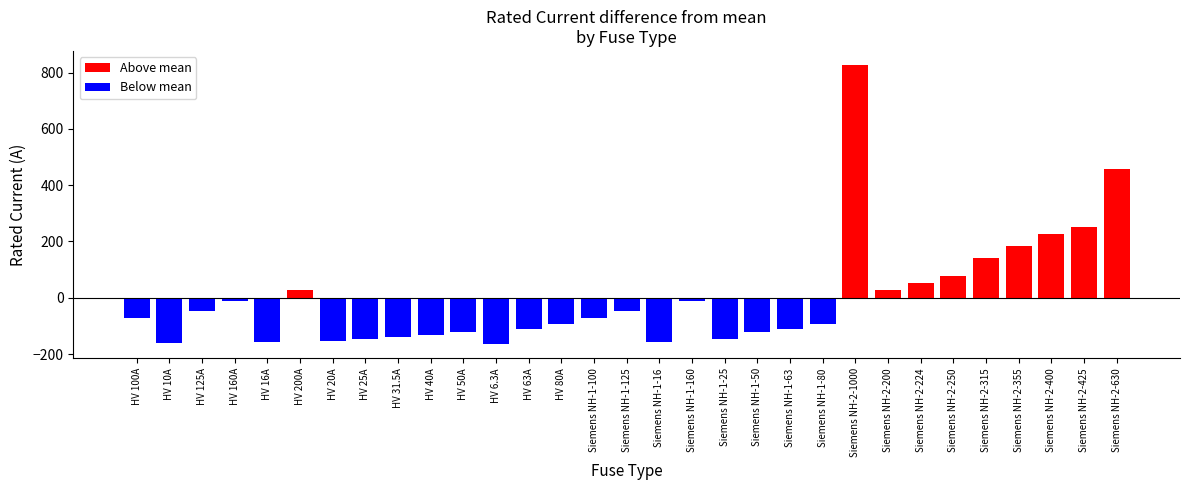

Which category has the lowest value in the Below mean series?

HV 6.3A